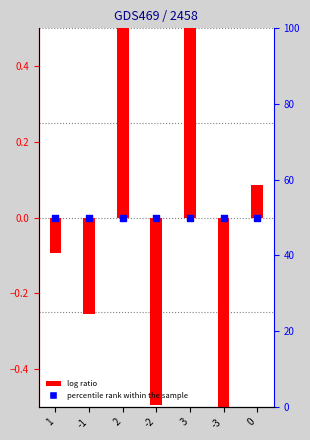

What are all the series names shown in the legend?

log ratio, percentile rank within the sample